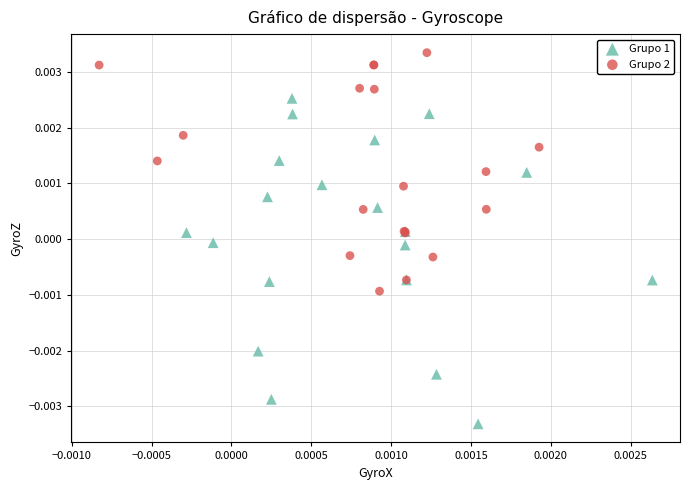

Which series contains the lowest Y value?

Grupo 1